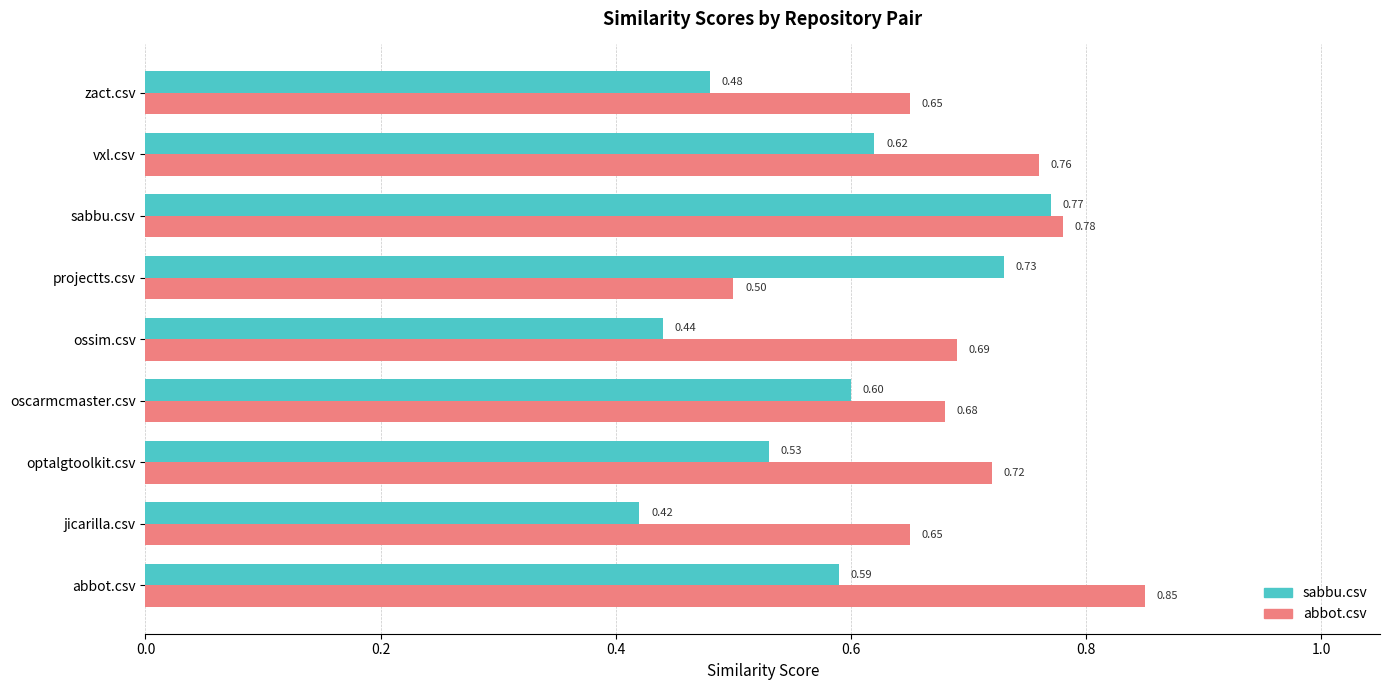

At how many categories does at least one series exceed 0?

9